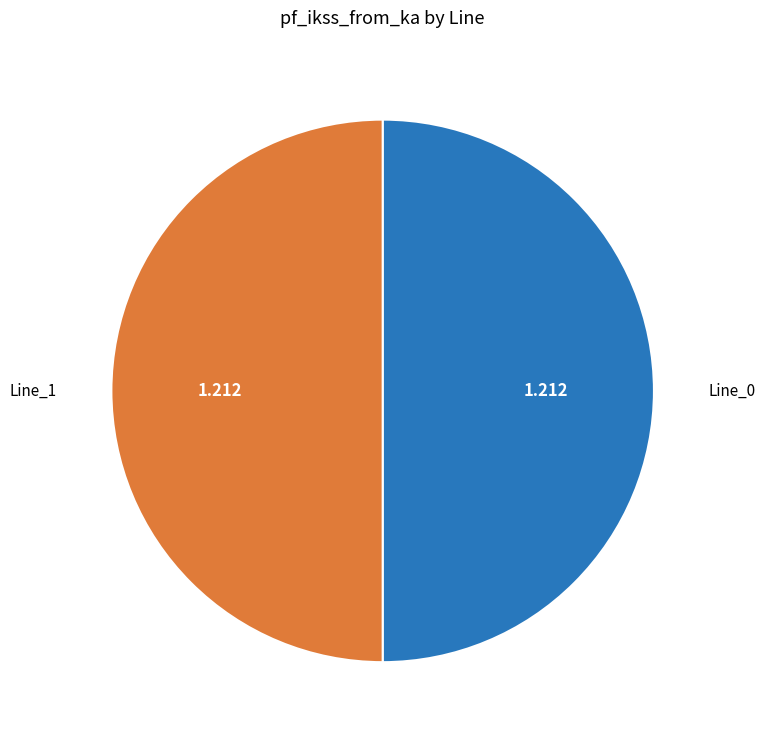

Is it true that Line_0 is 50% of the pie?

True